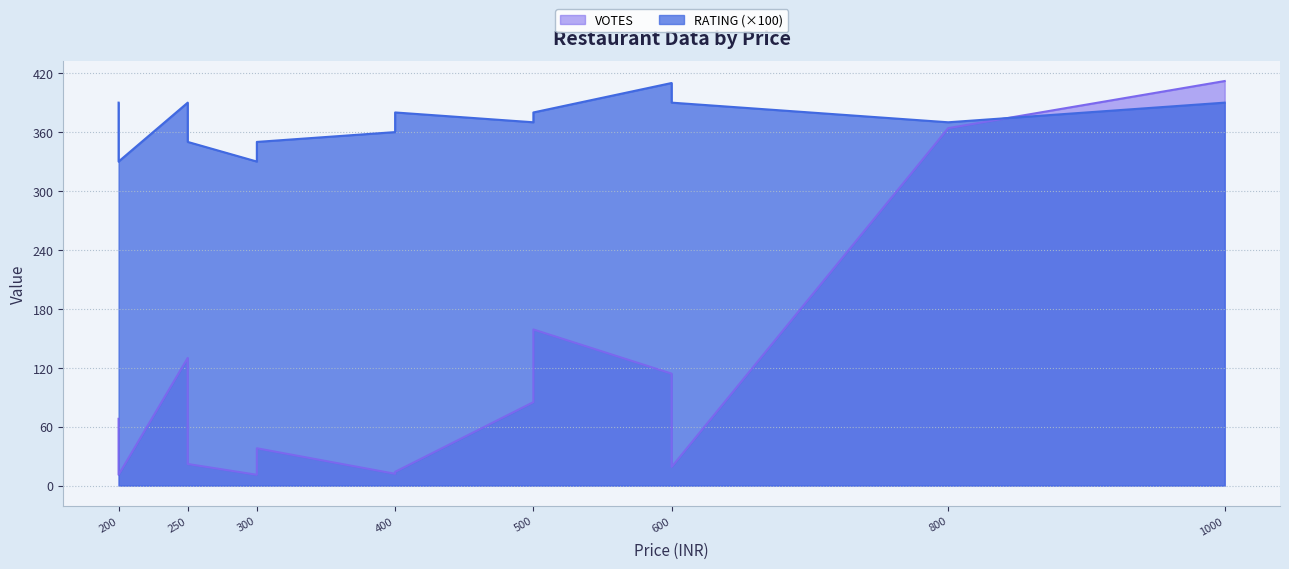

List the series in order of their peak value, lowest first.

RATING, VOTES